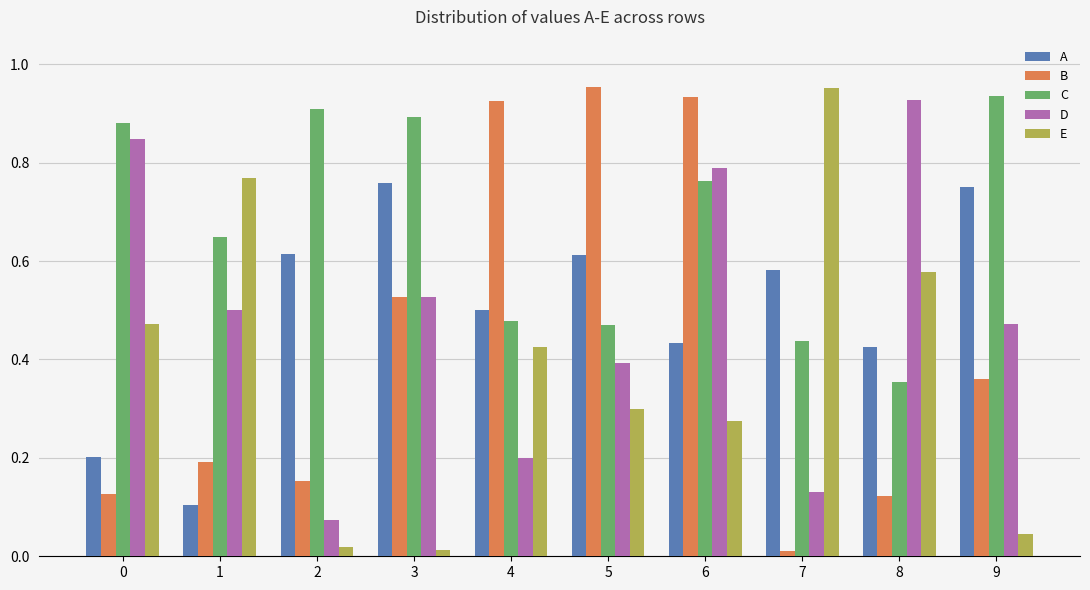

Count the C values in the range 0 to 1.

10